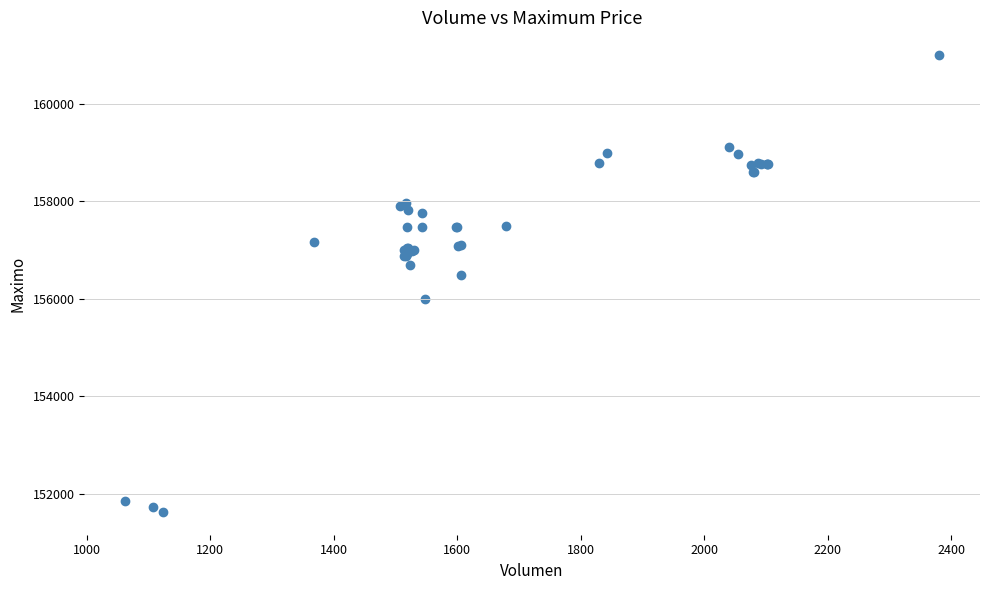

What Y value in the scatter plot is closest to 156316?

156500